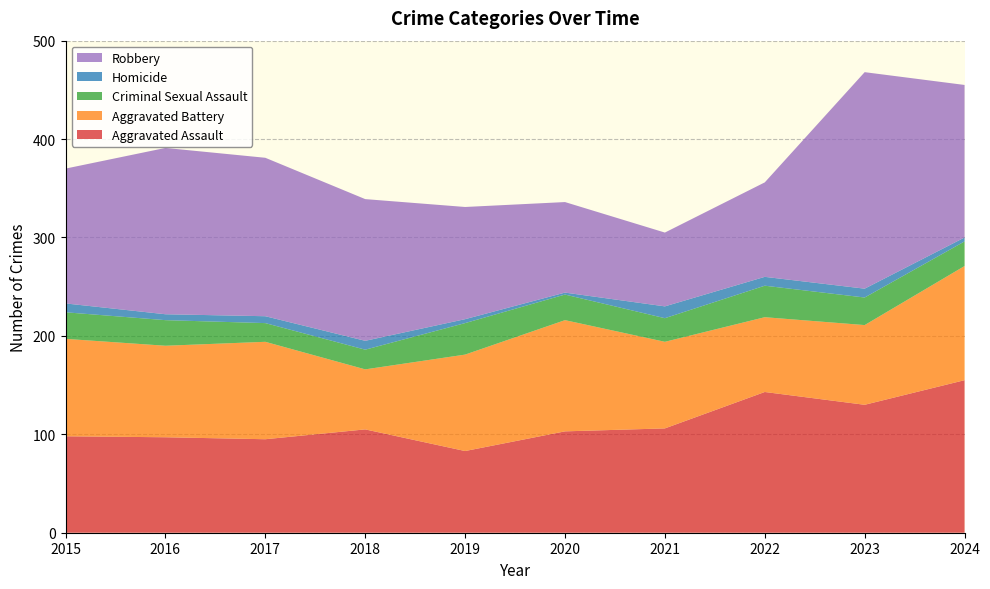

Reading left to right, what are all the values shown in this chart?

Aggravated Assault: 98	97	95	105	83	103	106	143	130	155
Aggravated Battery: 99	93	99	61	98	113	88	76	81	116
Criminal Sexual Assault: 27	26	19	20	32	26	24	32	28	25
Homicide: 9	6	7	9	4	2	12	9	9	4
Robbery: 137	169	161	144	114	92	75	96	220	155